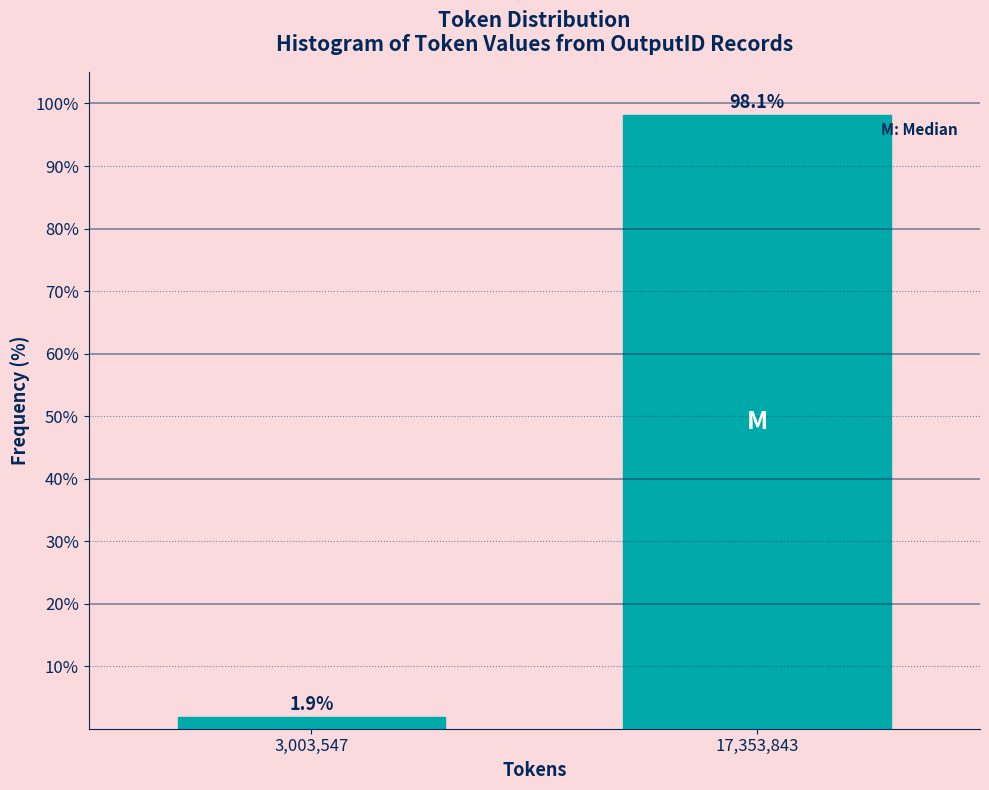

Reading right to left, extract all data points from this chart.

98.1	1.9